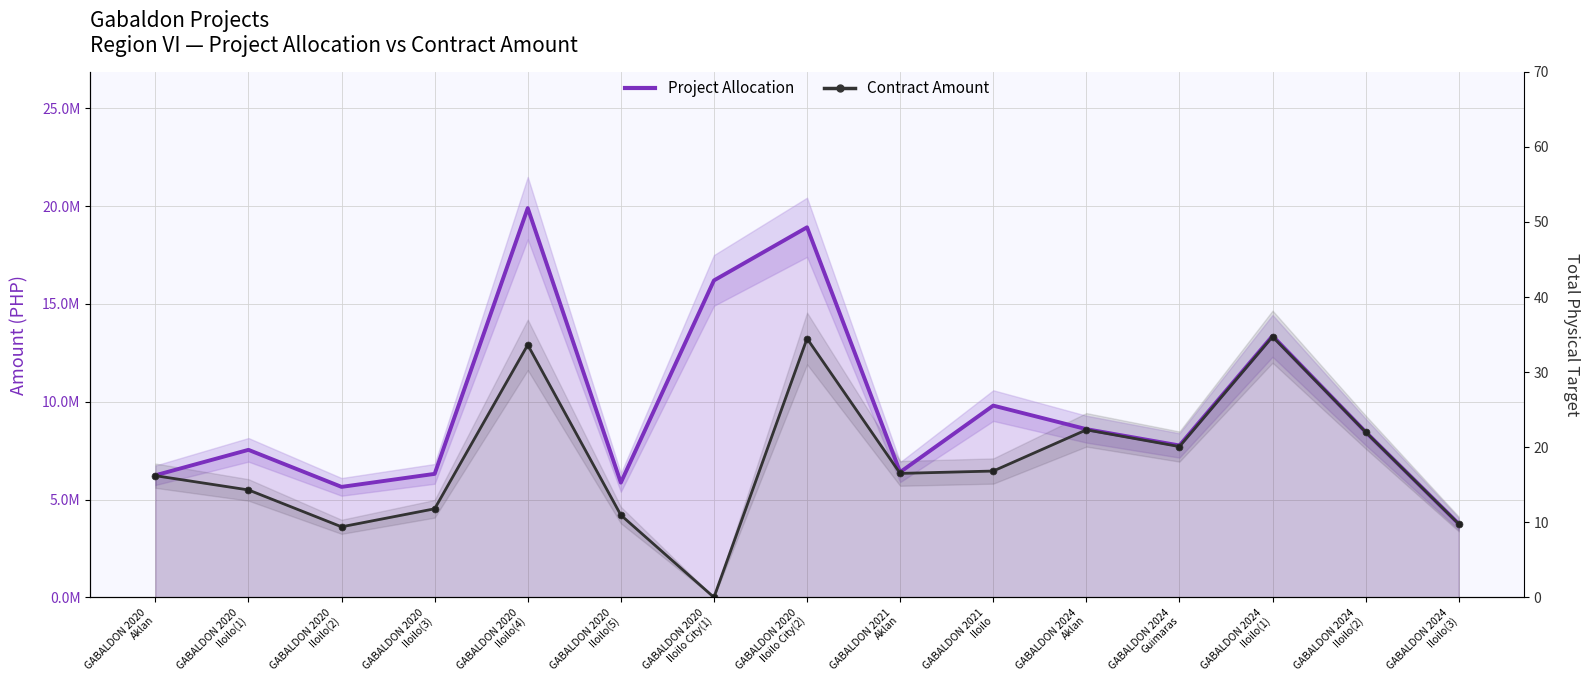

Rank the categories by Contract Amount value from highest to lowest.

GABALDON 2024
Iloilo(1), GABALDON 2020
Iloilo City(2), GABALDON 2020
Iloilo(4), GABALDON 2024
Aklan, GABALDON 2024
Iloilo(2), GABALDON 2024
Guimaras, GABALDON 2021
Iloilo, GABALDON 2021
Aklan, GABALDON 2020
Aklan, GABALDON 2020
Iloilo(1), GABALDON 2020
Iloilo(3), GABALDON 2020
Iloilo(5), GABALDON 2024
Iloilo(3), GABALDON 2020
Iloilo(2), GABALDON 2020
Iloilo City(1)